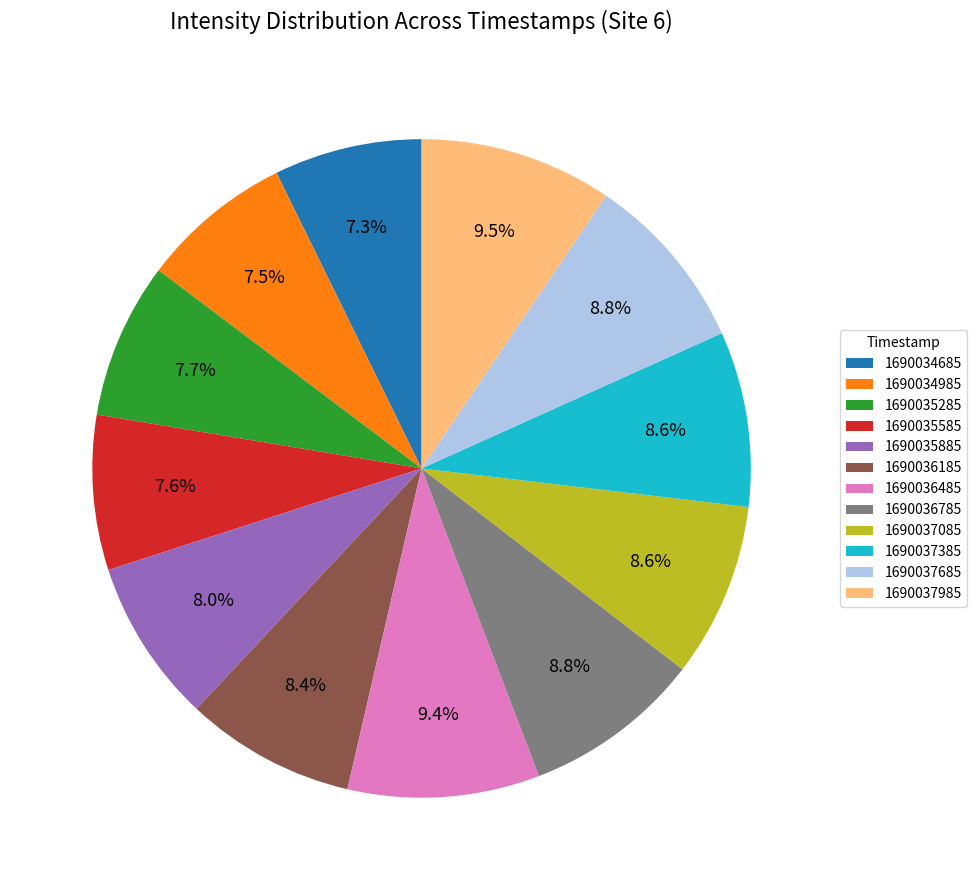

To the nearest percent, what is the combined percentage of 1690034985 and 1690036485?

17%